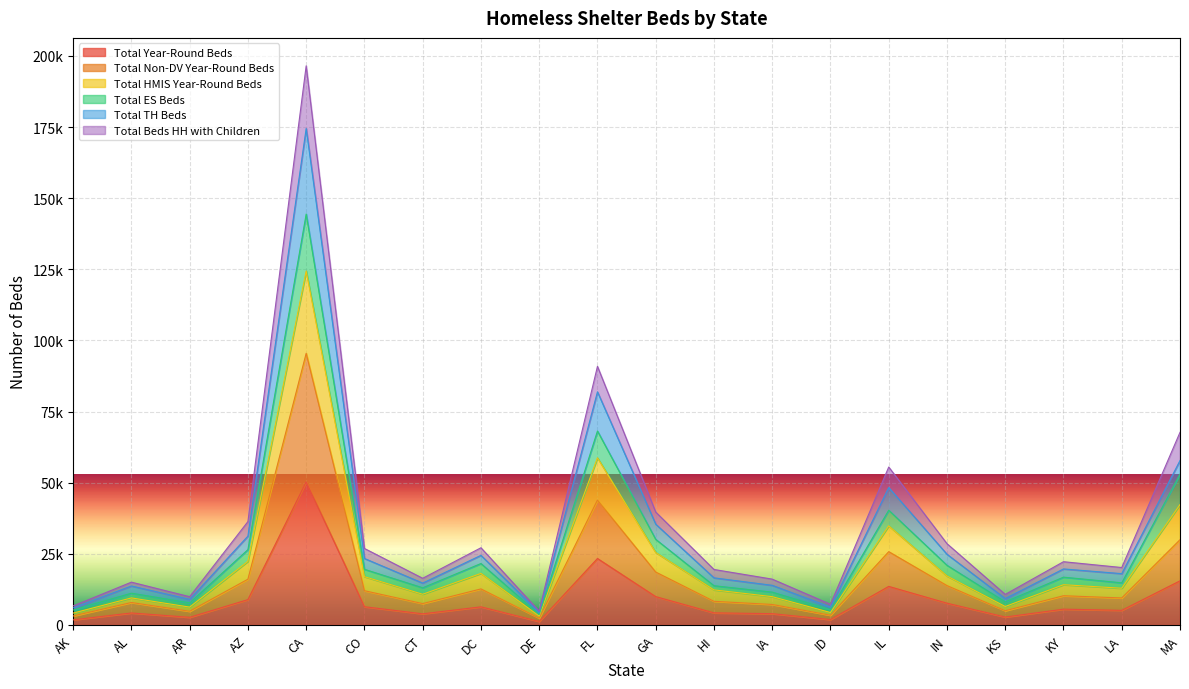

How many categories are shown in the chart?

20